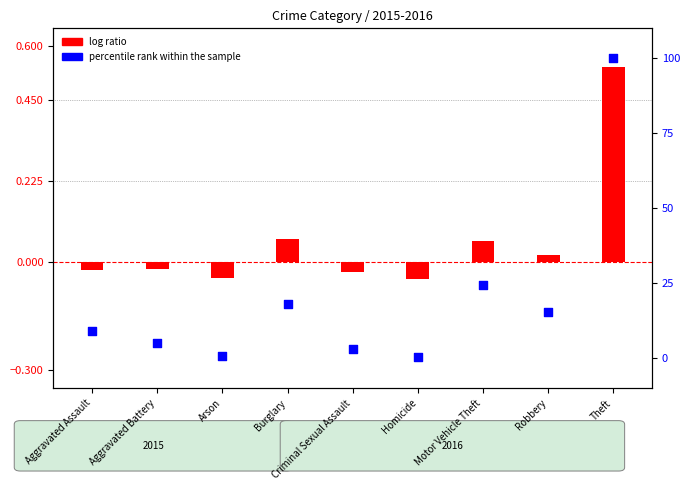

Which series has the largest total across all categories?

percentile rank within the sample